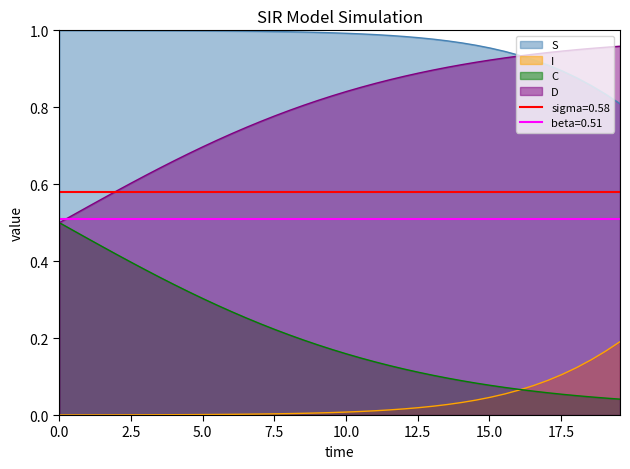

True or false: S and C cross at least once.

False